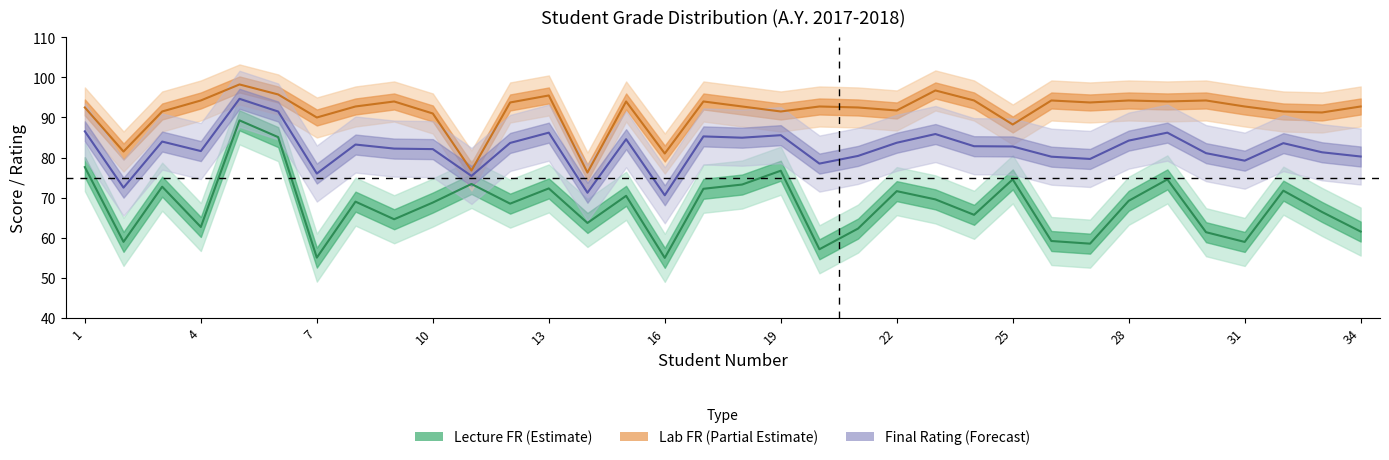

Which label corresponds to the smallest value in the chart?

16